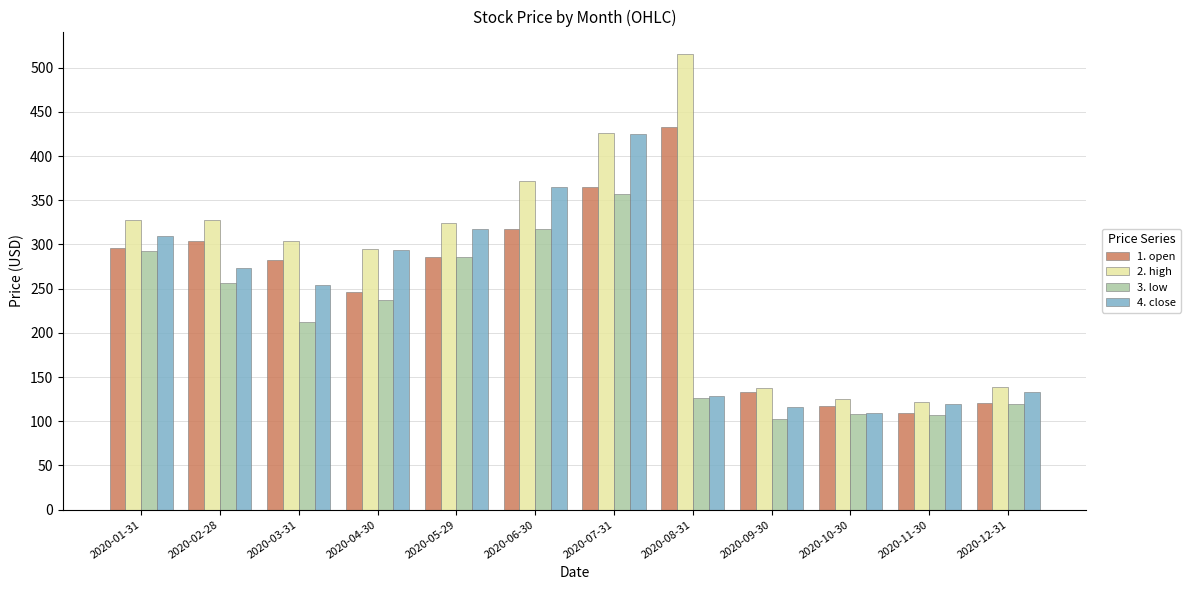

Is the value of 3. low at 2020-08-31 greater than the value of 4. close at 2020-05-29?

No